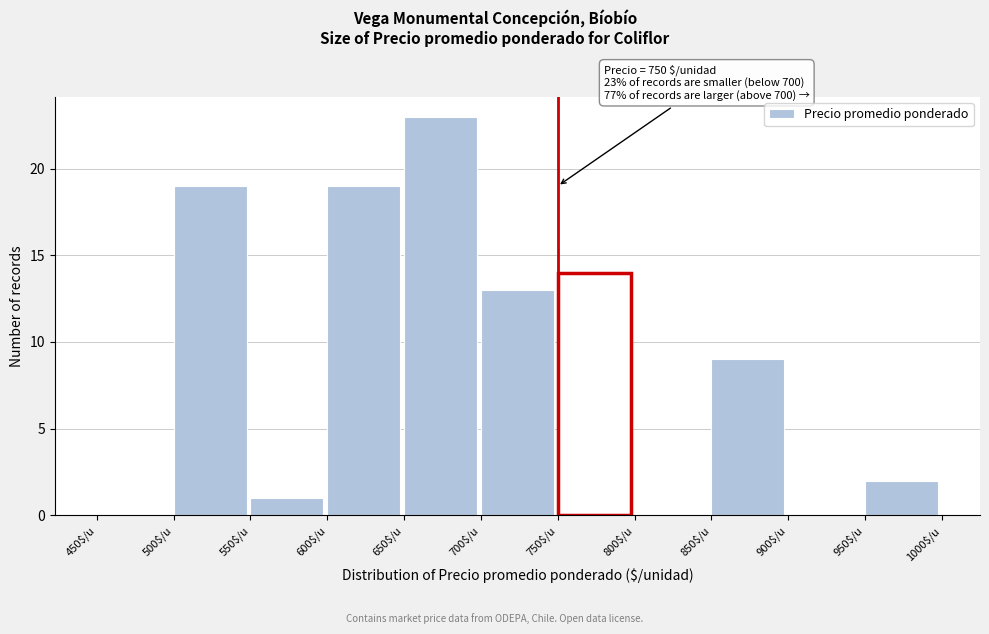

Which range on the x-axis has the tallest bar?

650 to 700